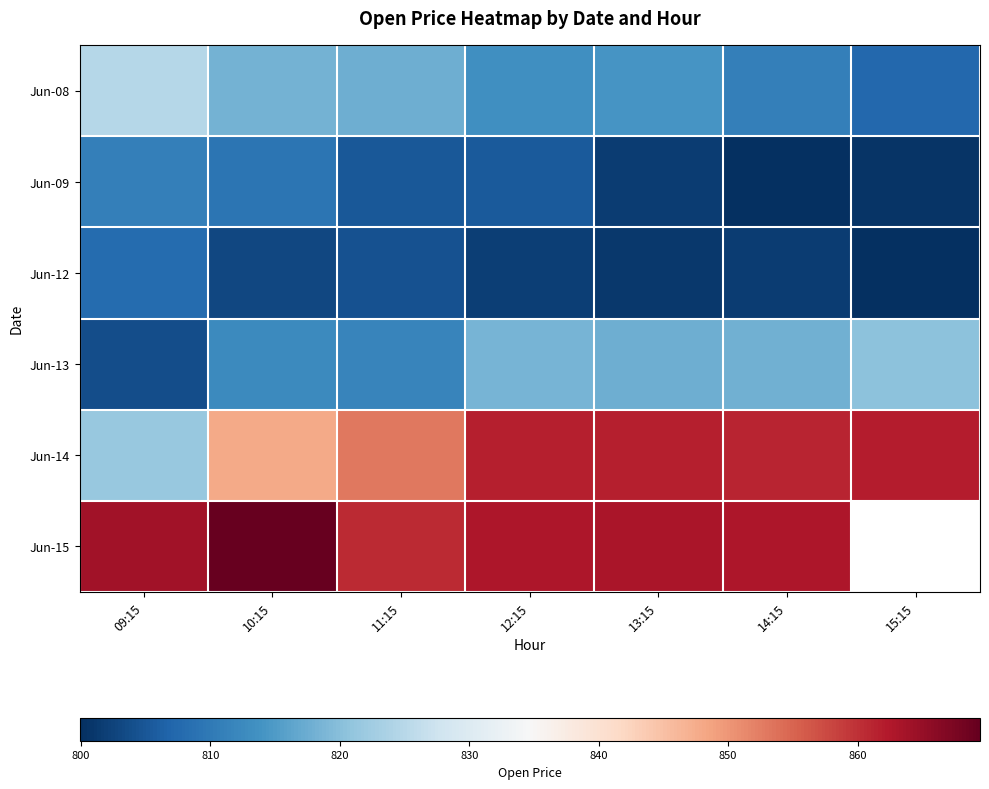

What is the difference between the Jun-14 values at 13:15 and 15:15?

0.3